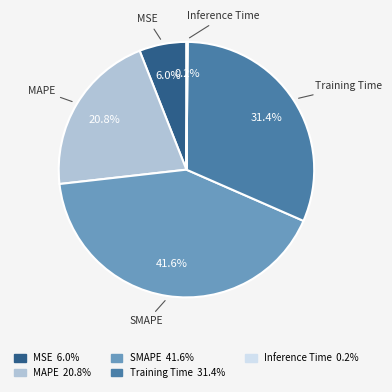

What is the ratio of the value at MSE to the value at MAPE?

0.3